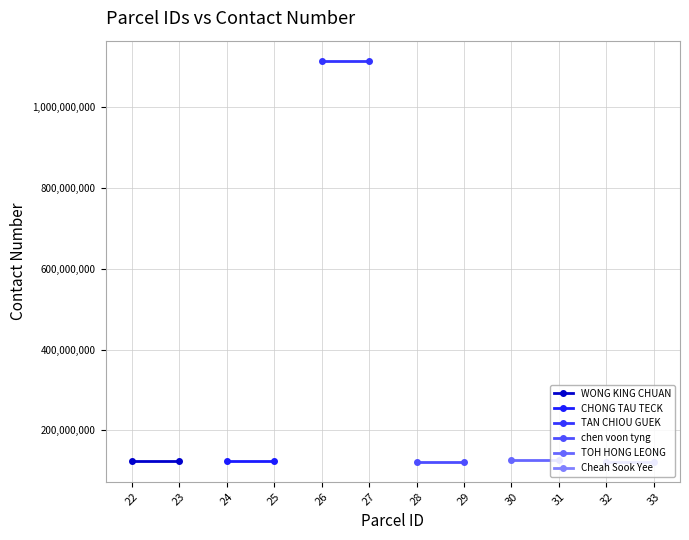

The TAN CHIOU GUEK series shows 1684383071 at 26. True or false?

False